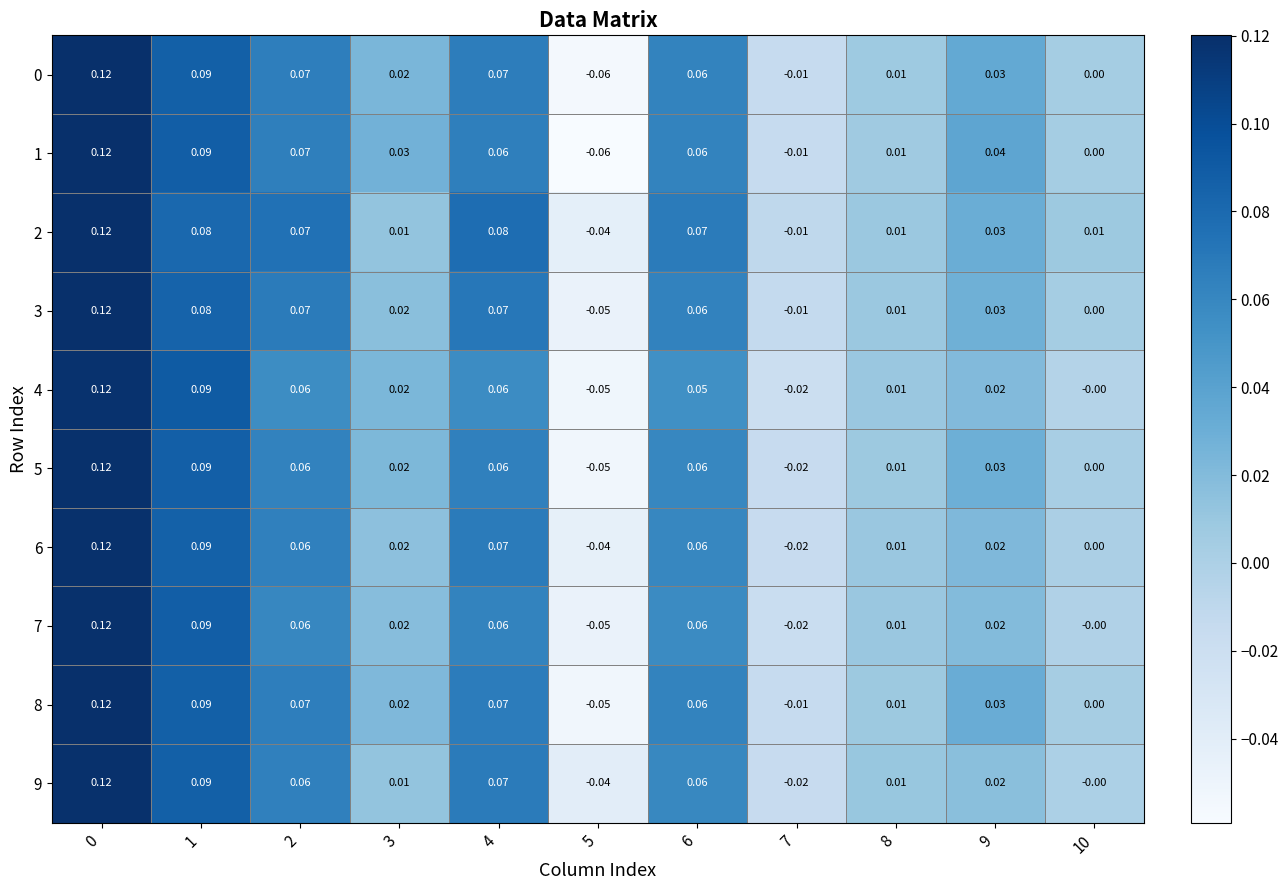

Is the value of 2 at 10 greater than the value of 6 at 10?

Yes